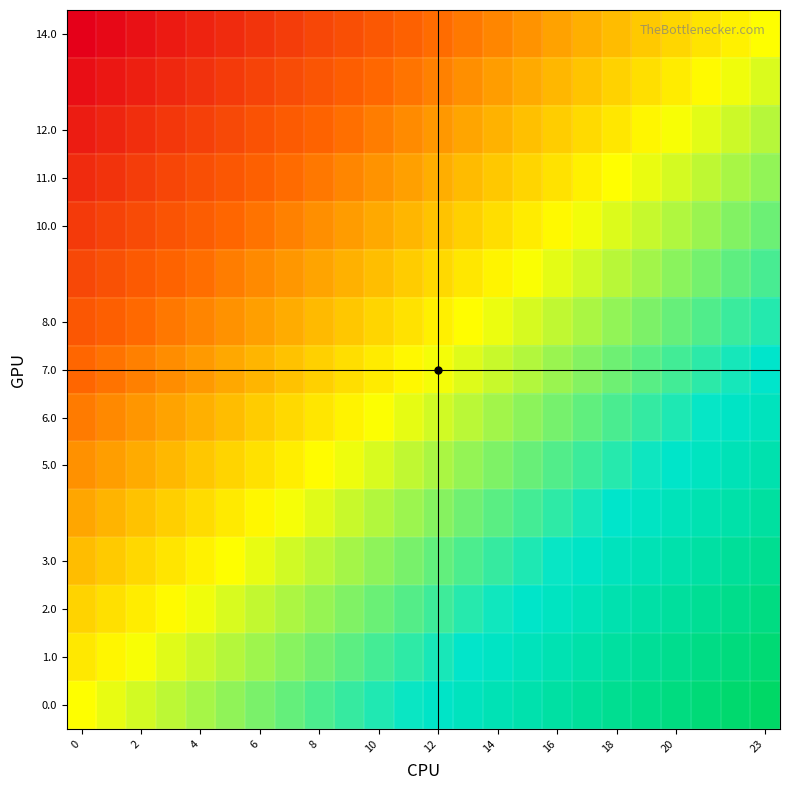

What is the greatest value displayed?

1.0